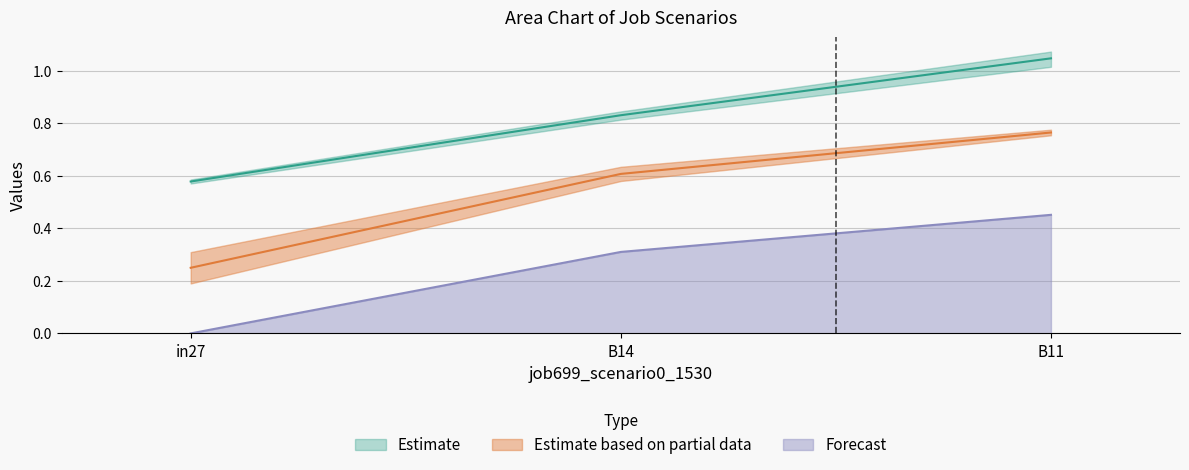

The value of Forecast at B11 is 0.6. True or false?

False